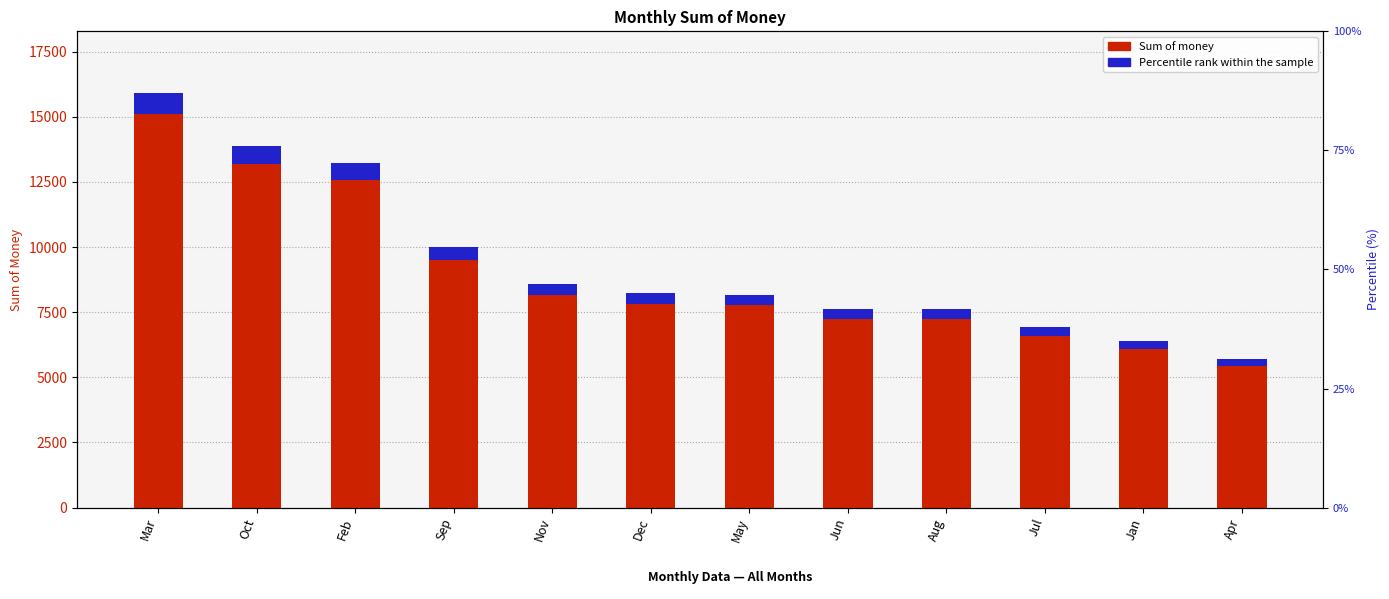

How many data points does each series have?

12